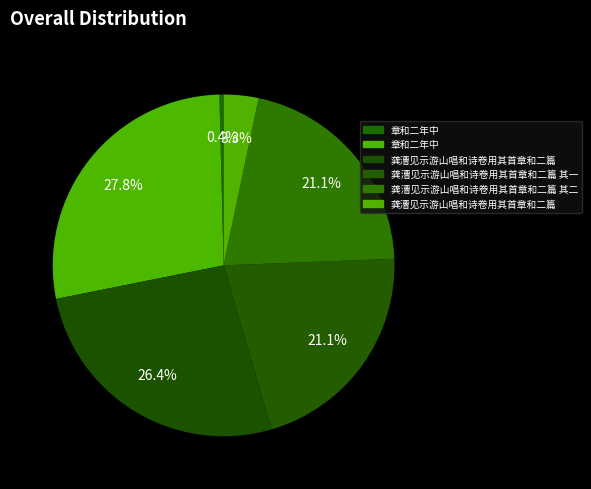

How many slices are in this pie chart?

6